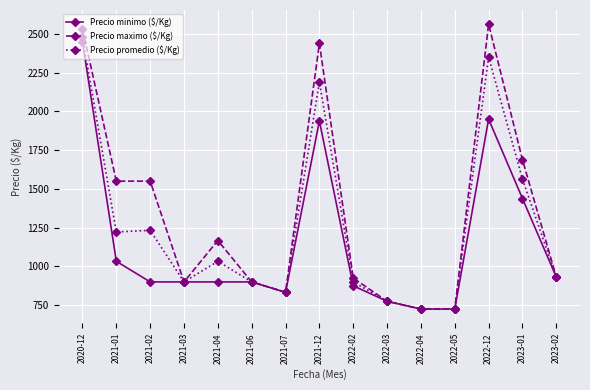

Which series has the largest range (max minus min)?

Precio maximo ($/Kg)